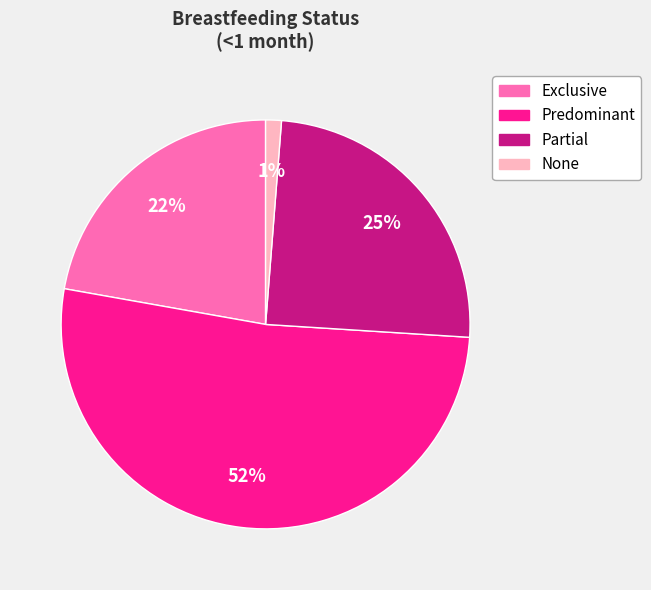

To the nearest percent, what is the combined percentage of None and Exclusive?

23%